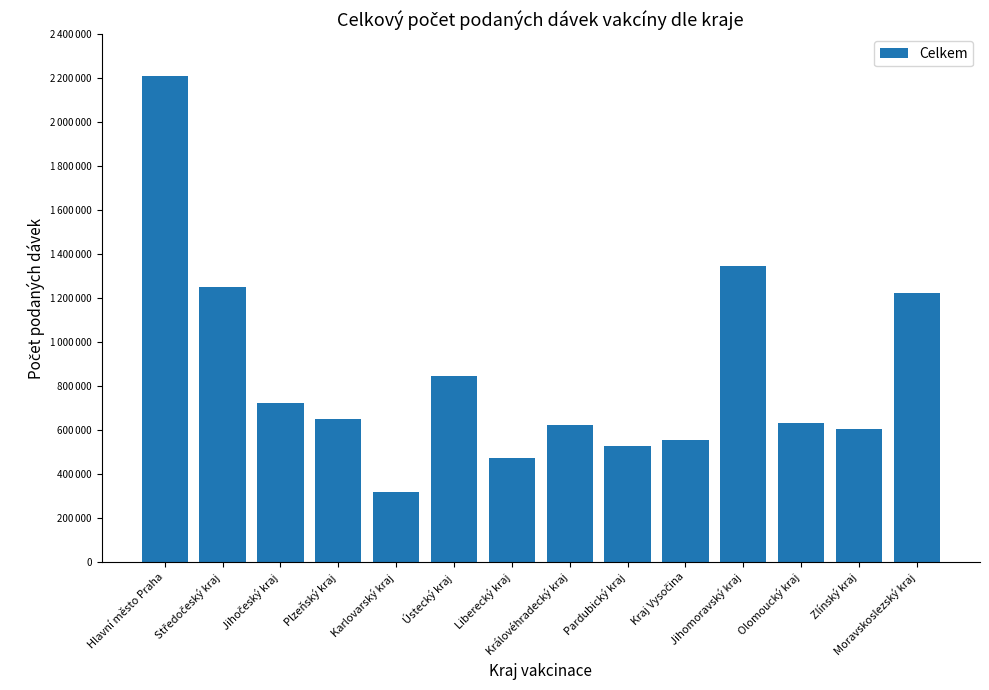

At which label is the value closest to 1262871?

Středočeský kraj